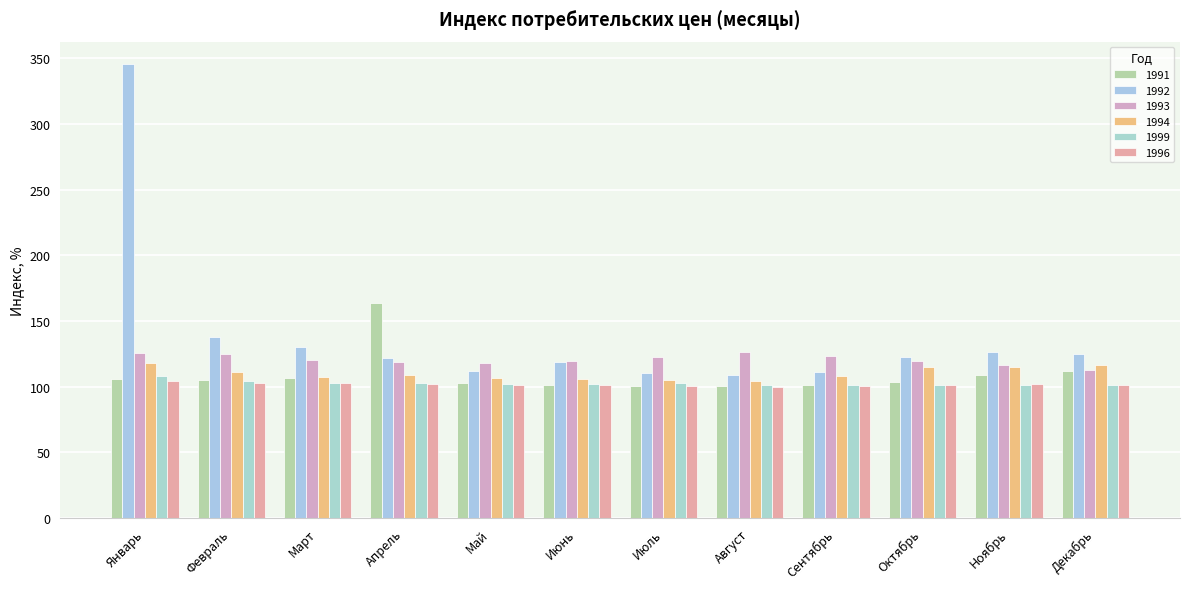

Rank the series at Май from highest to lowest value.

1993, 1992, 1994, 1991, 1999, 1996